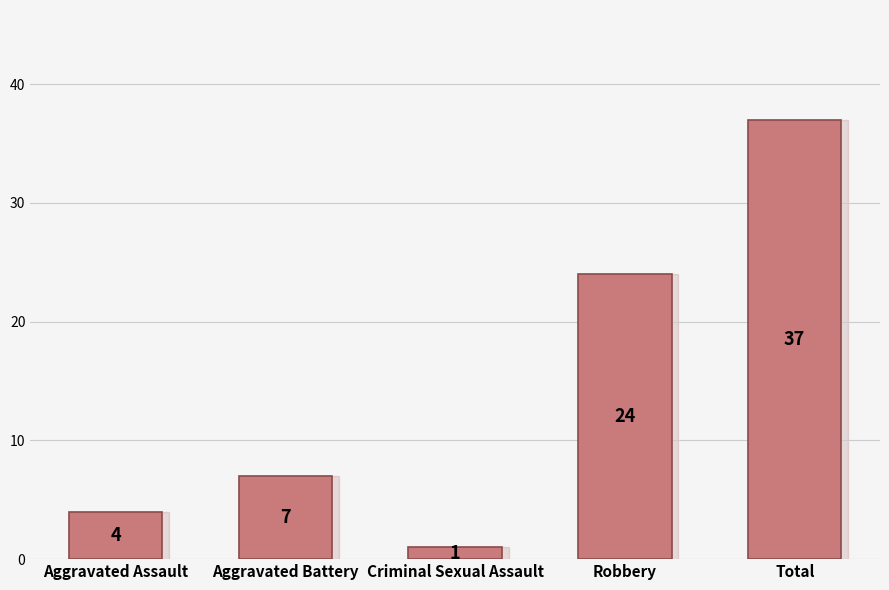

Reading left to right, extract all data points from this chart.

Aggravated Assault=4	Aggravated Battery=7	Criminal Sexual Assault=1	Robbery=24	Total=37